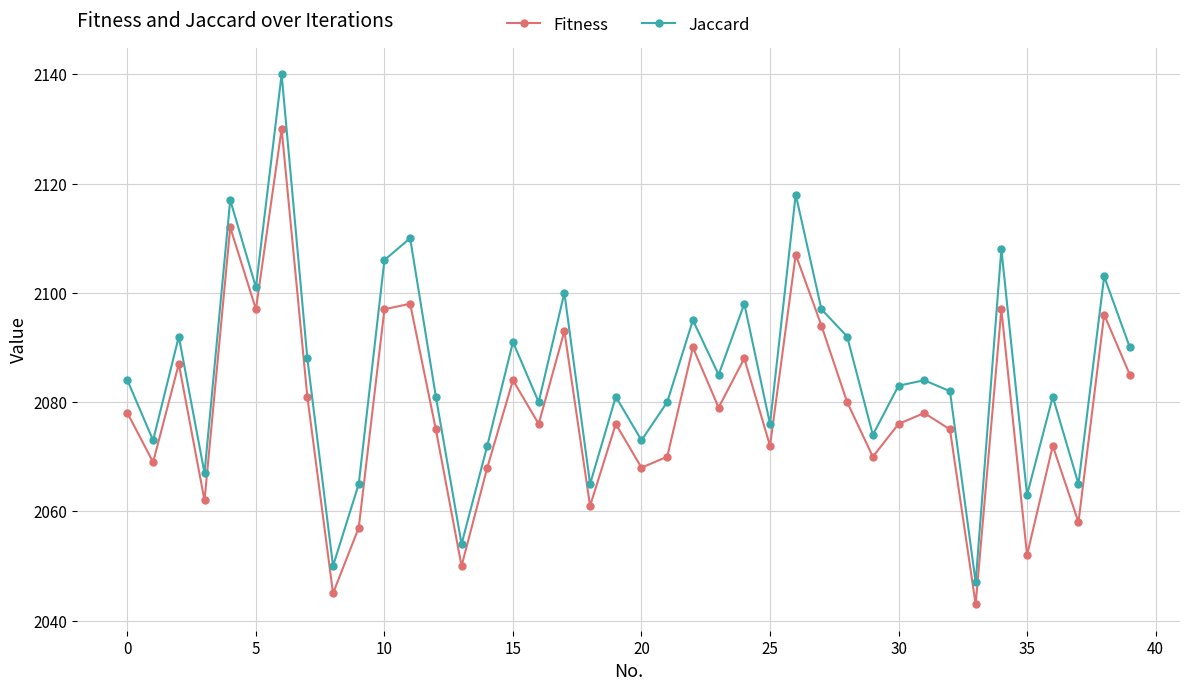

What is the lowest value of the Fitness series?

2043